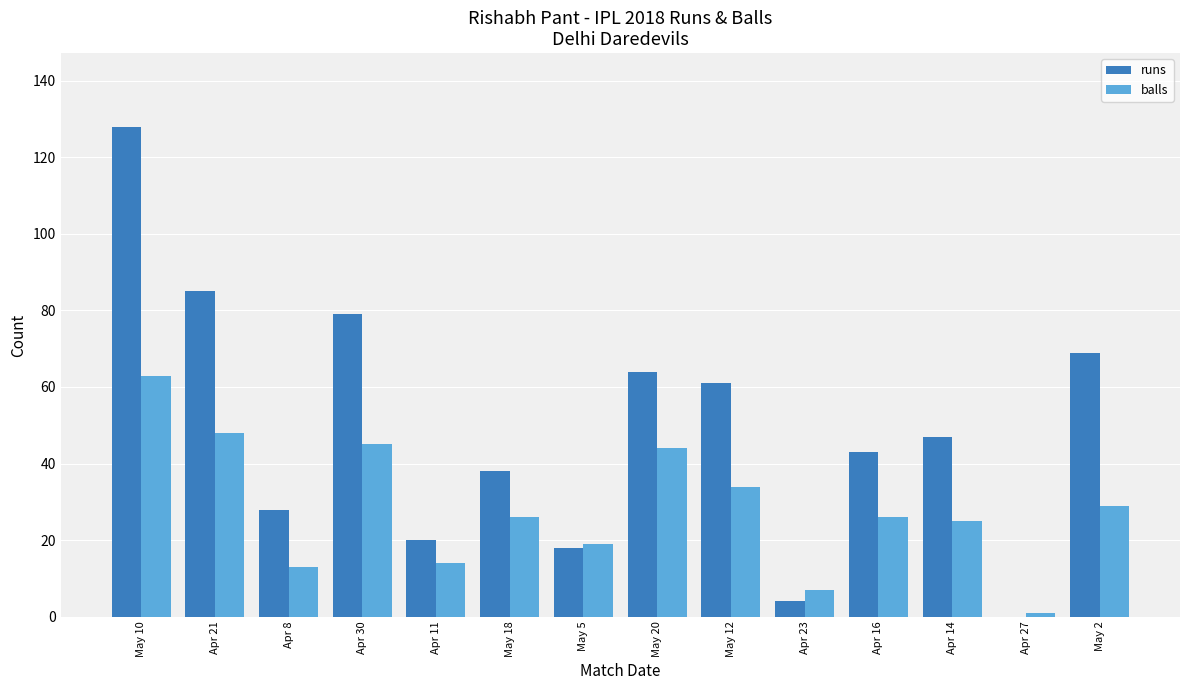

What are all the series names shown in the legend?

runs, balls